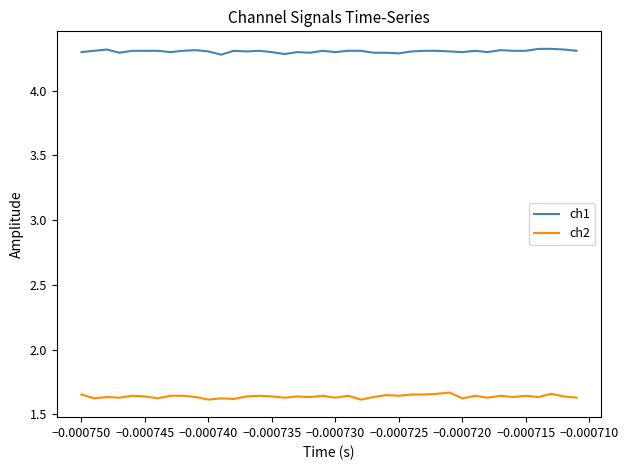

How many categories are shown in the chart?

40